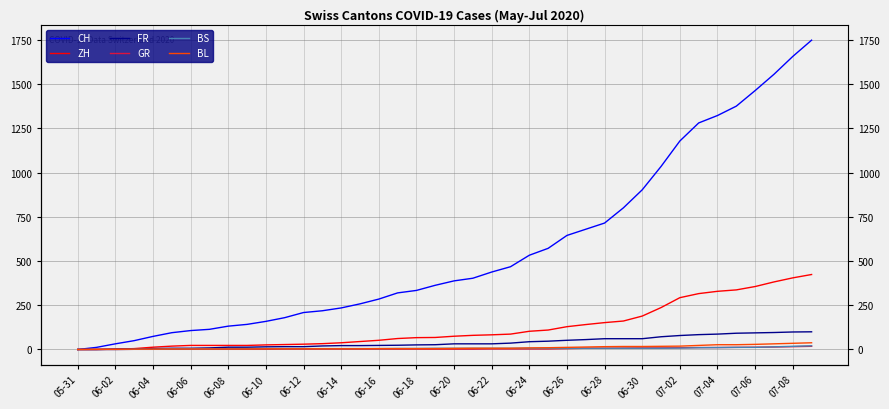

What is the difference between the GR values at 25 and 06-26?

1